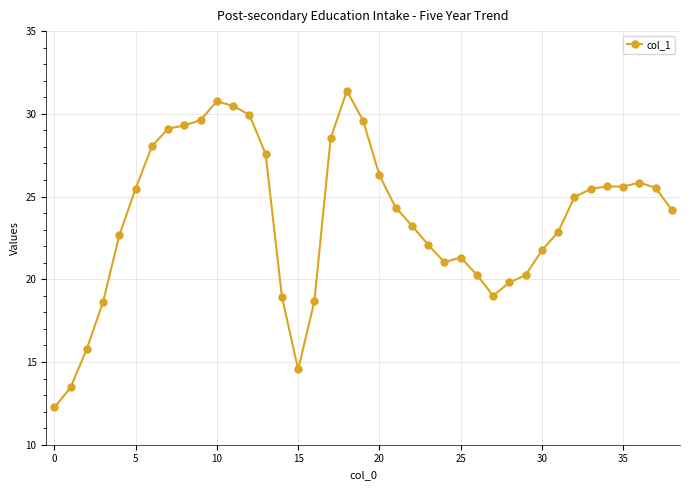

What is the value of the 39th point from the left?

24.2